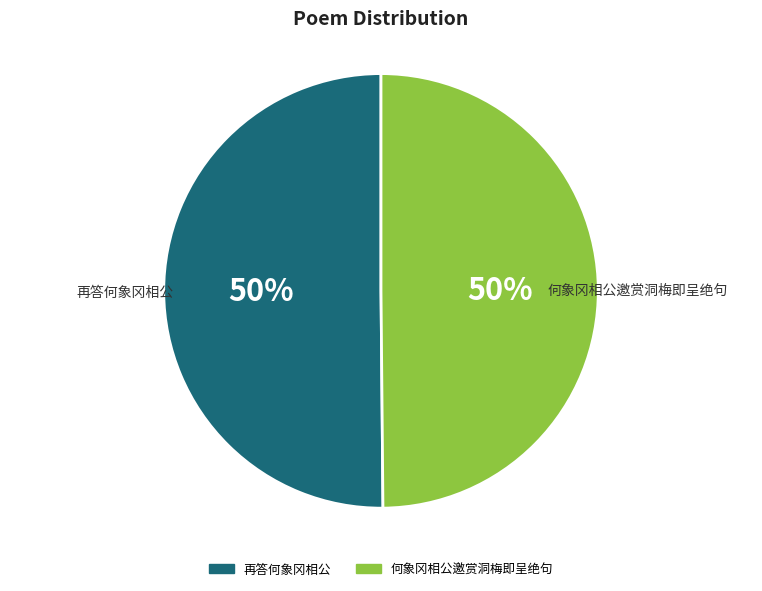

The 再答何象冈相公 slice represents 45% of the pie. True or false?

False